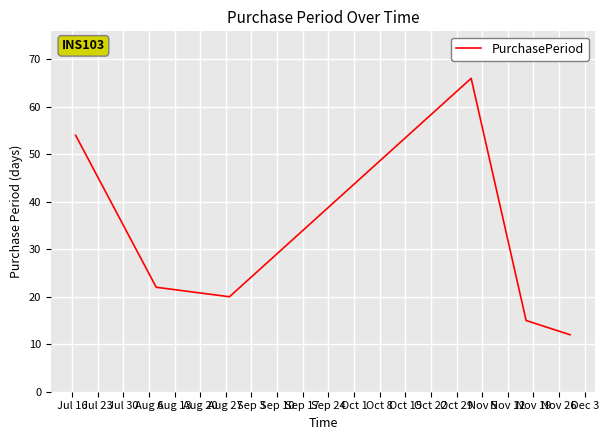

What is the greatest value displayed?

66